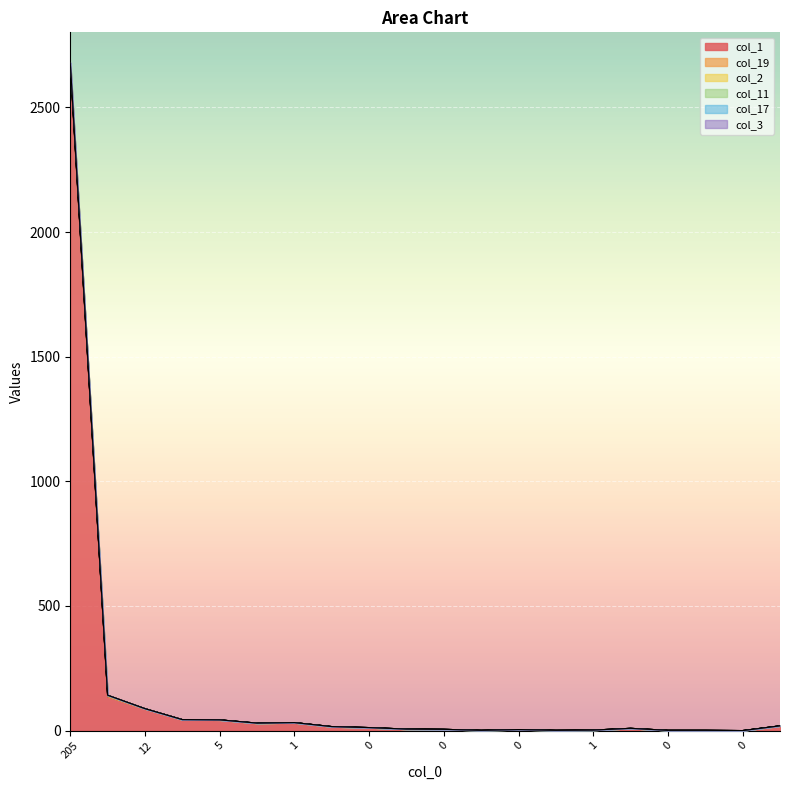

In col_1, how many points are lower than both neighbors (excluding endpoints)?

4